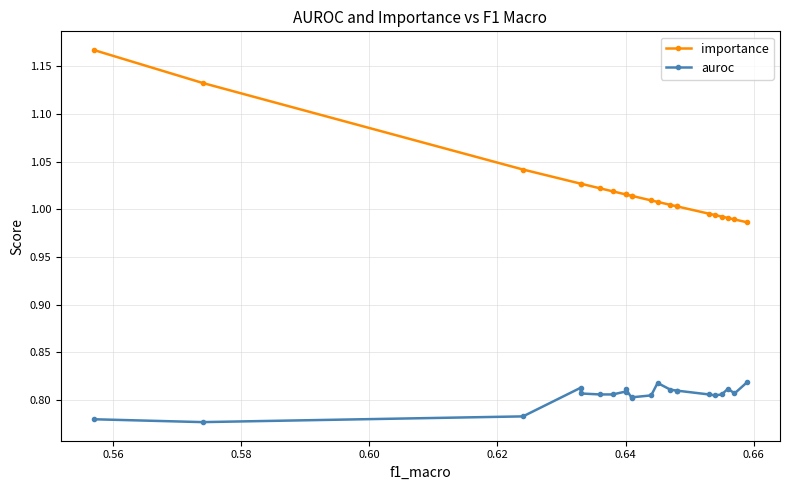

How many data points in importance are less than 1?

6